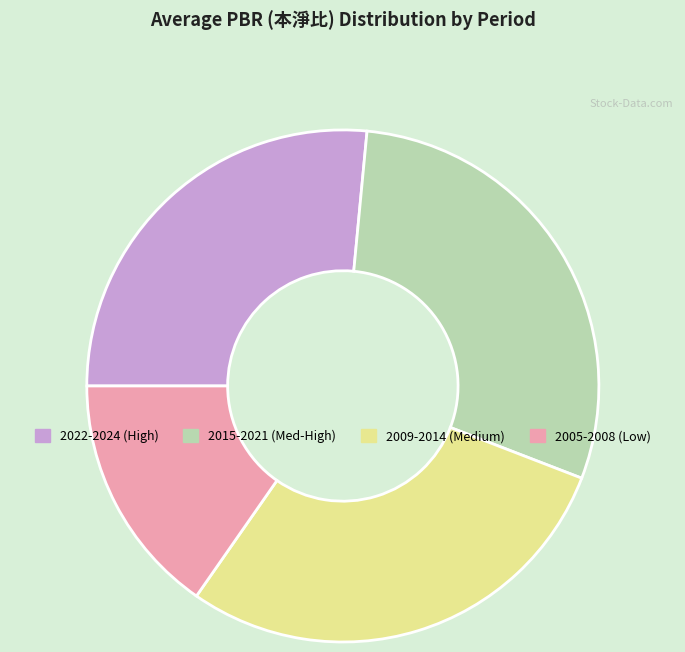

Which has a higher value, 2015-2021 (Med-High) or 2022-2024 (High)?

2015-2021 (Med-High)